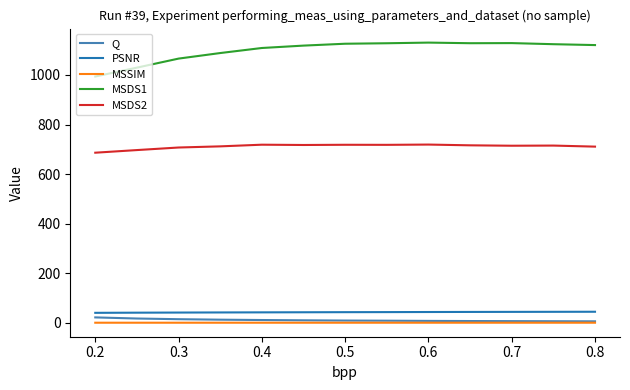

True or false: MSDS1 and Q cross at least once.

False